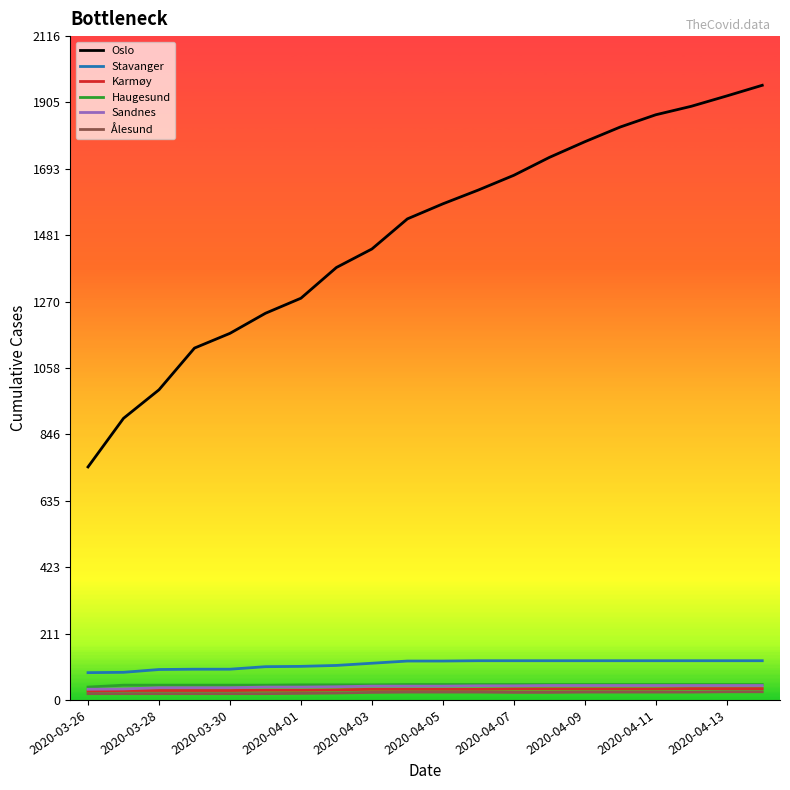

What is the maximum value shown in the chart?

1960